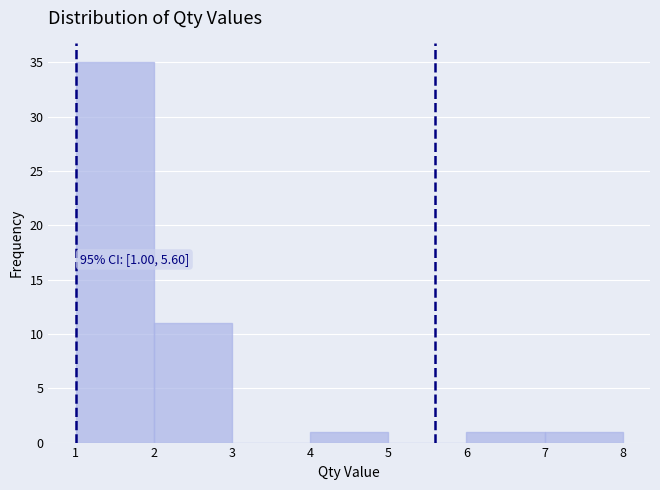

Over which range of the x-axis is the bar tallest?

1 to 2